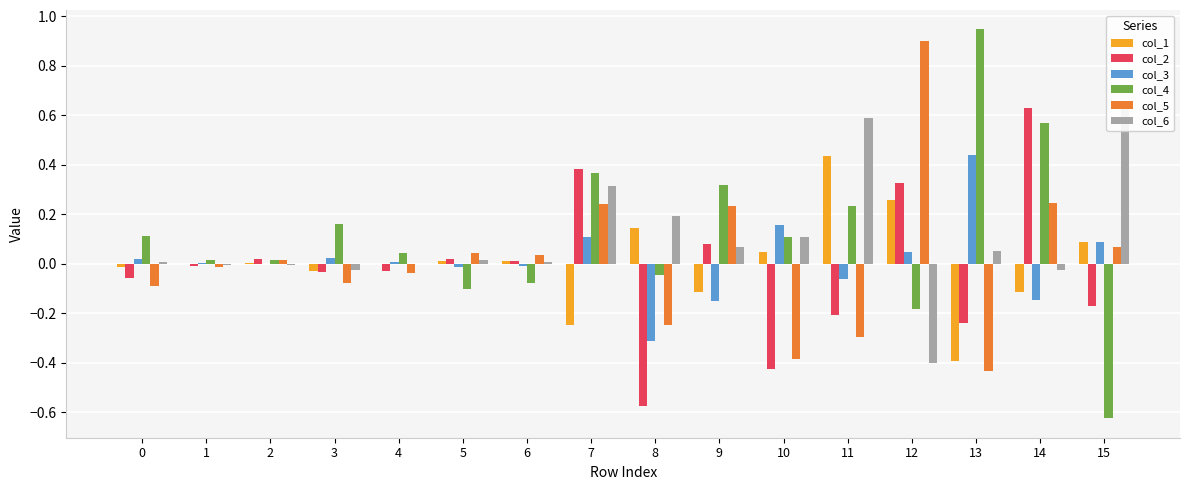

At which label is col_4 closest to 0?

2